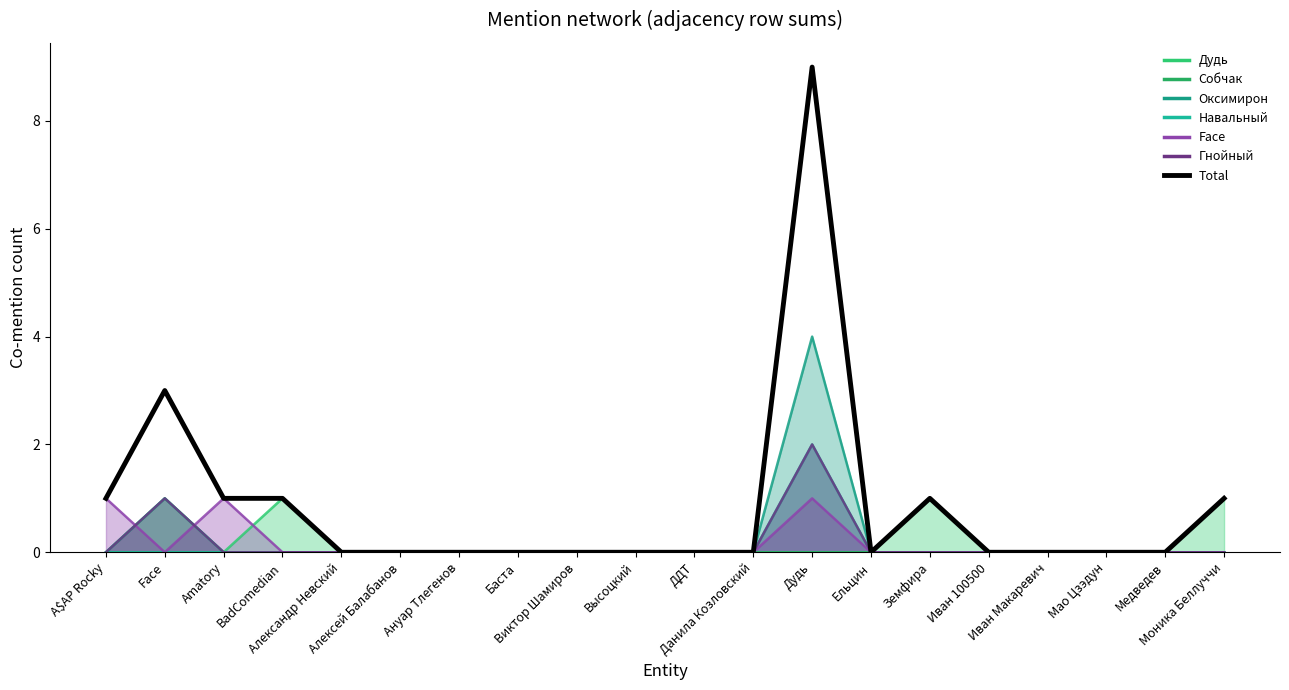

How many interior local valleys (lower than both neighbors) does the data have?

1